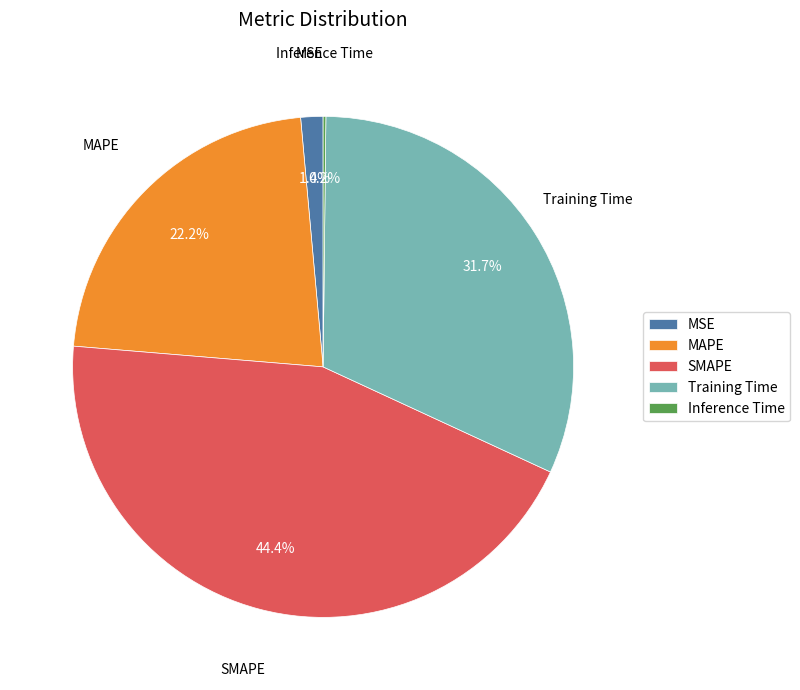

Between MAPE and Training Time, which is larger?

Training Time